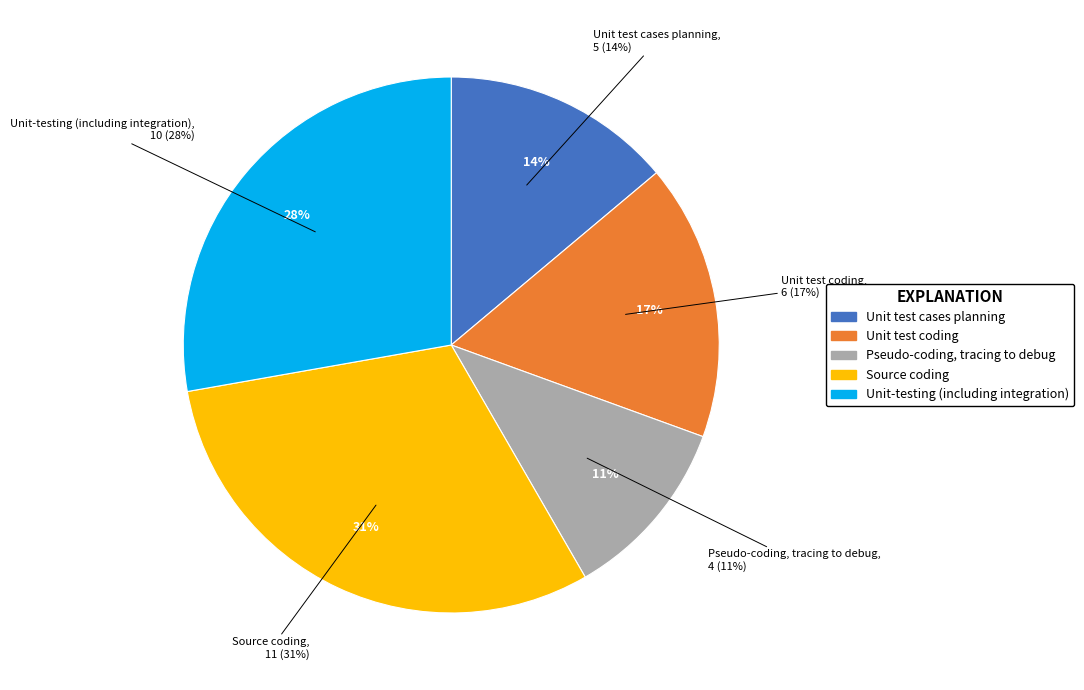

Is it true that Pseudo-coding, tracing to debug is 1% of the pie?

False